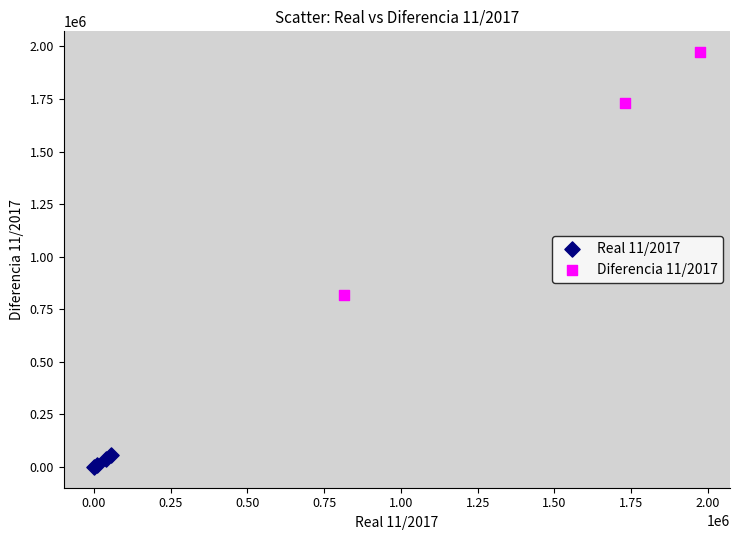

Which series has the widest spread of Y values?

Diferencia 11/2017